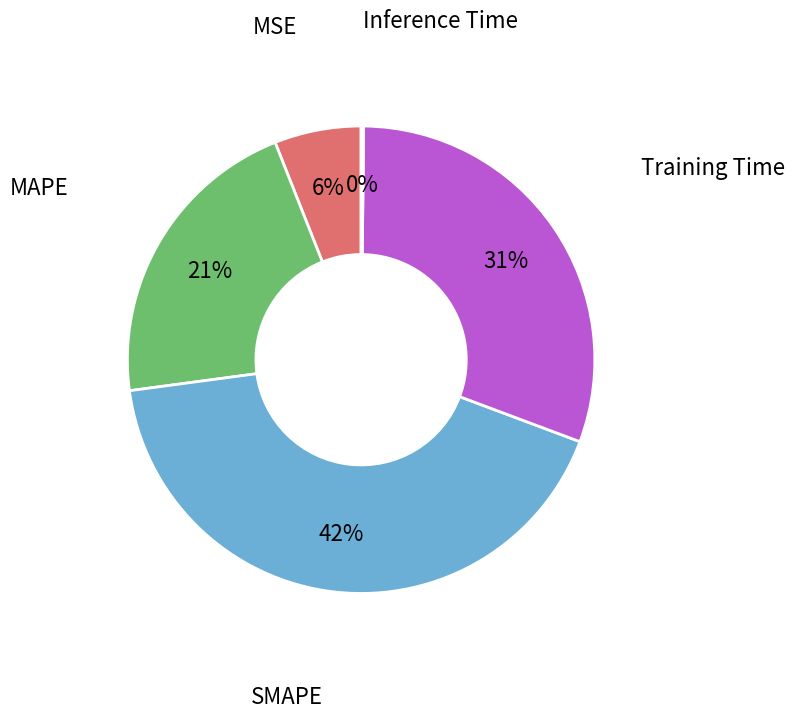

The MAPE slice represents 35% of the pie. True or false?

False